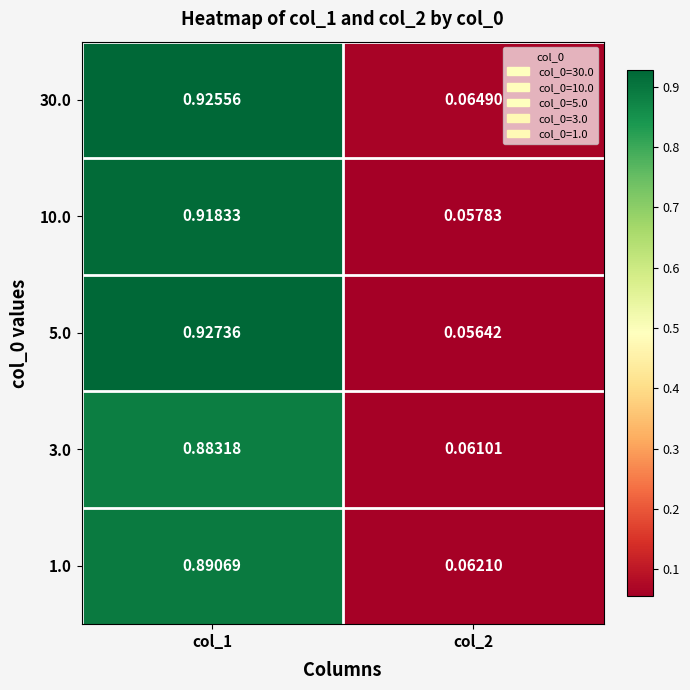

Which series has the largest total across all categories?

30.0